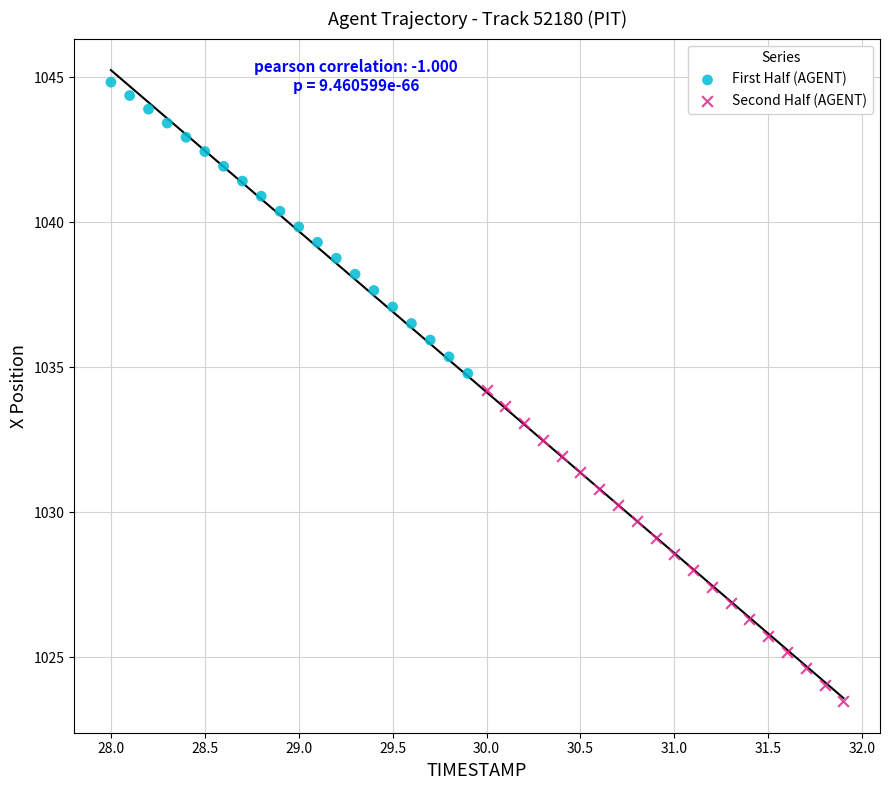

Which series reaches the maximum Y coordinate?

First Half (AGENT)